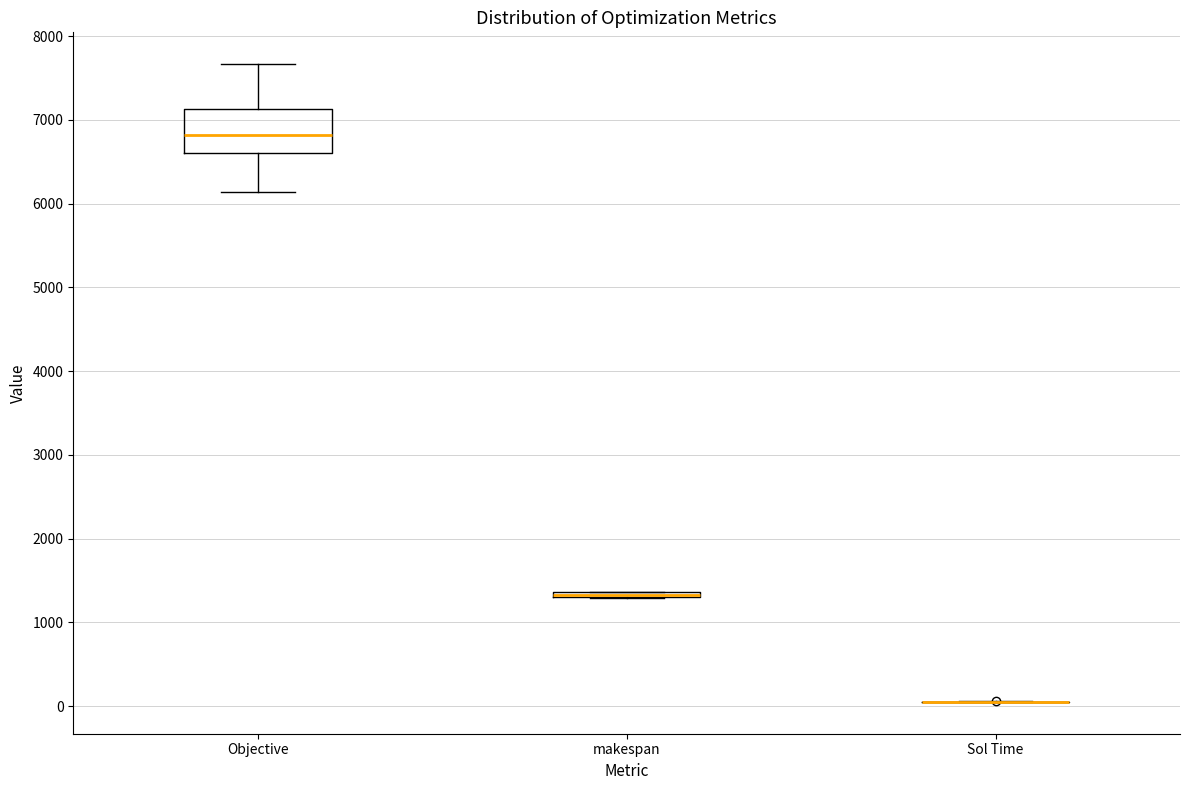

Which box is the tallest, from its lower edge to its upper edge?

Objective